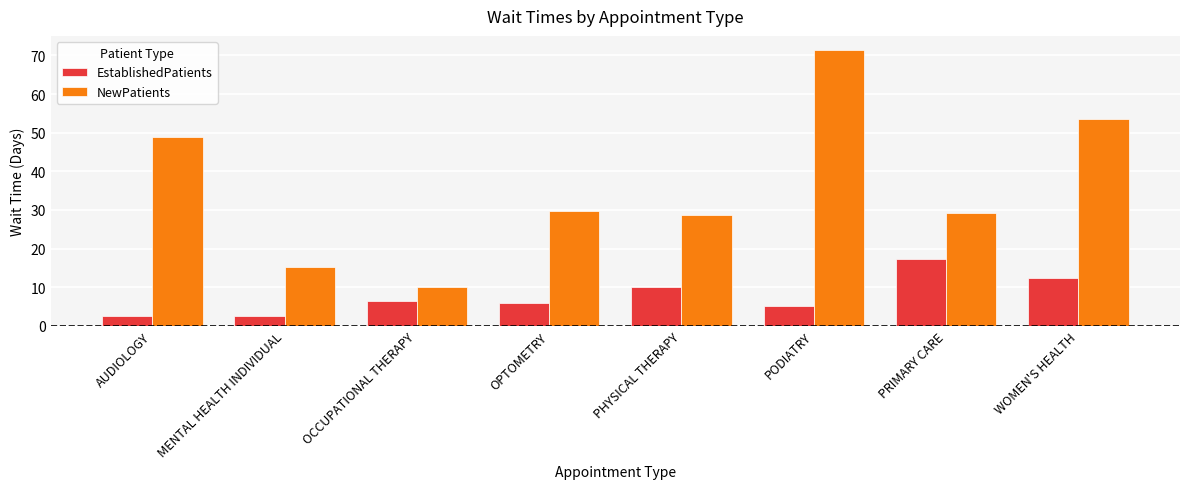

Which label corresponds to the largest value in the chart?

PODIATRY